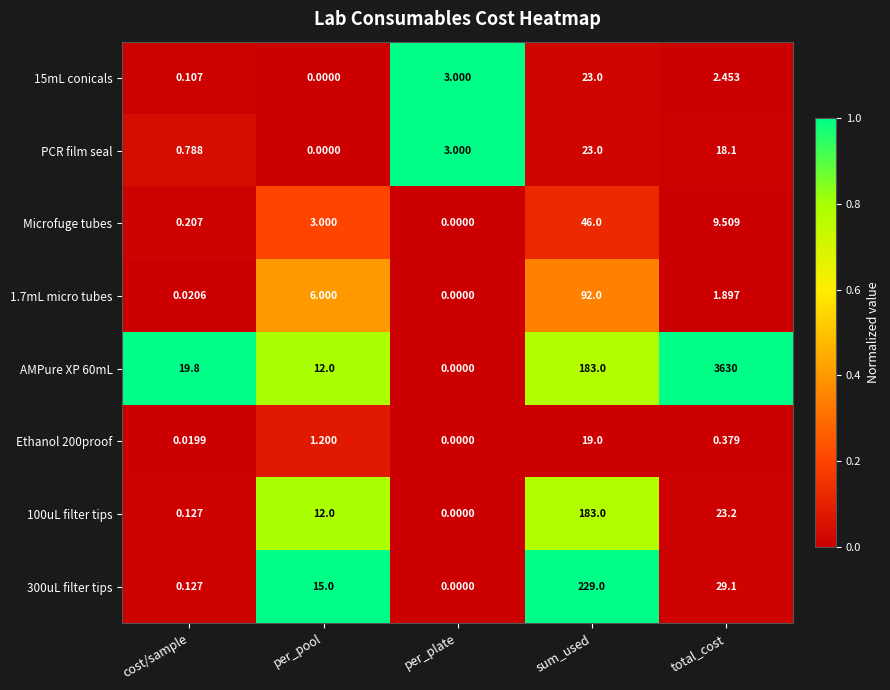

List the labels in order of AMPure XP 60mL value, largest first.

total_cost, sum_used, cost/sample, per_pool, per_plate